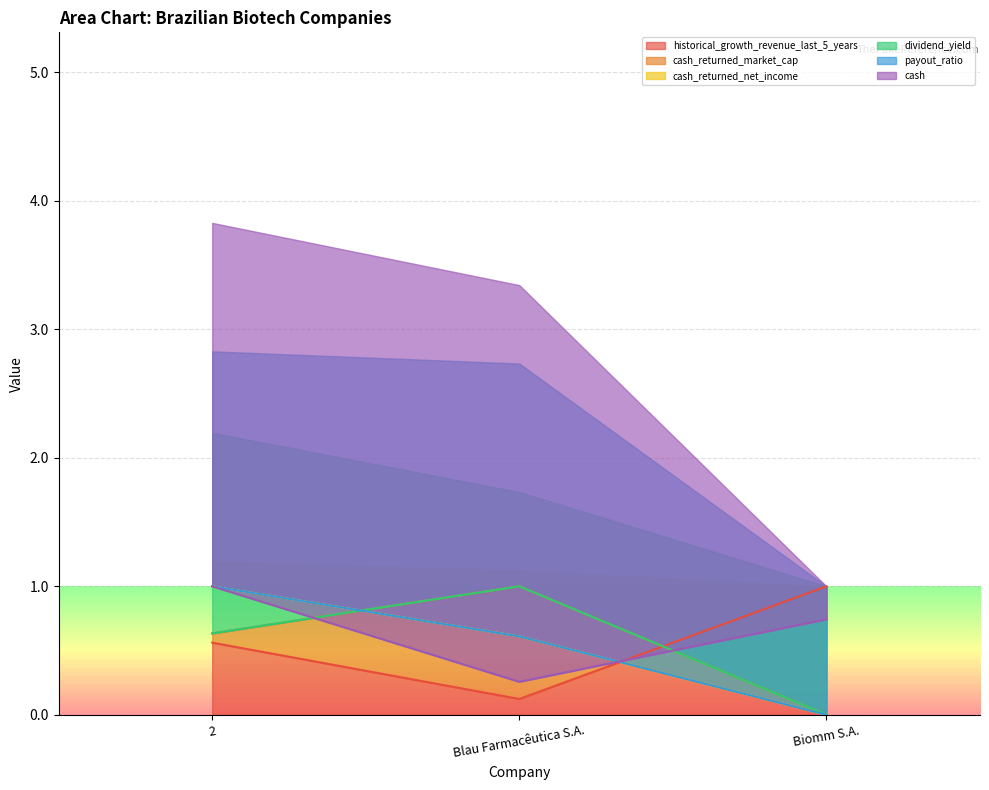

At which category is the sum across all series the highest?

2